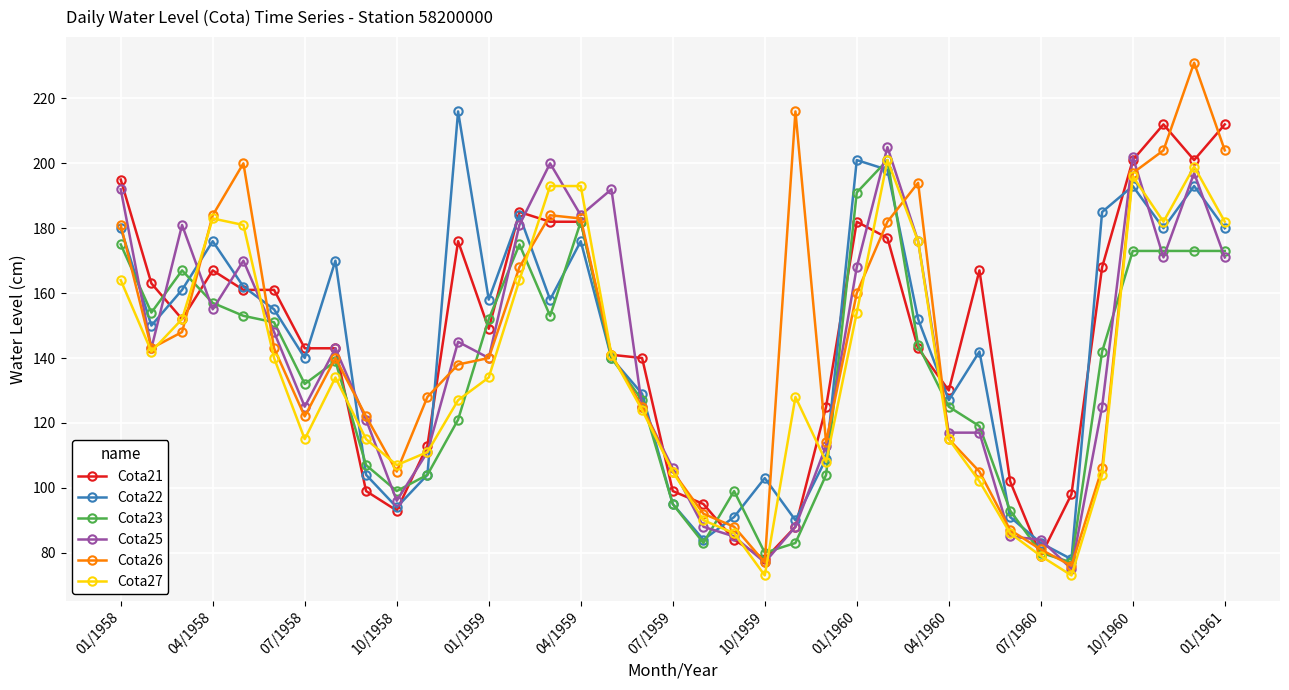

True or false: Cota21 and Cota22 intersect in this chart.

True